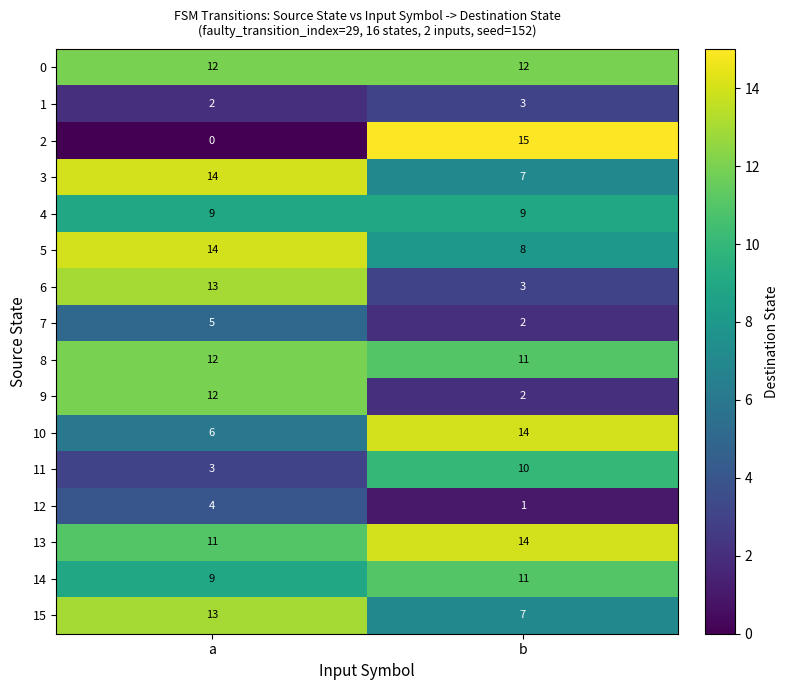

Rank the categories by 15 value from lowest to highest.

b, a